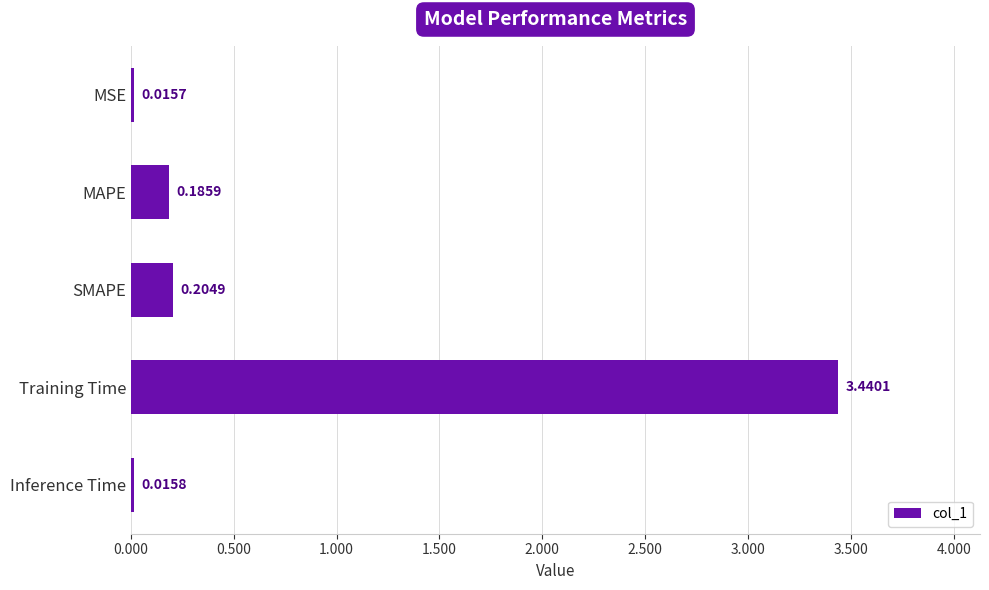

Does the chart contain stacked bars?

No